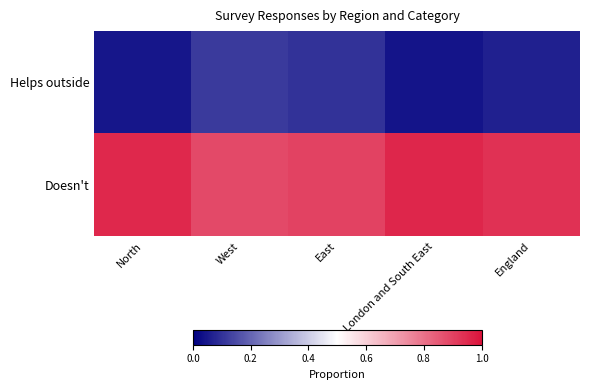

Which series has the largest total across all categories?

Doesn't